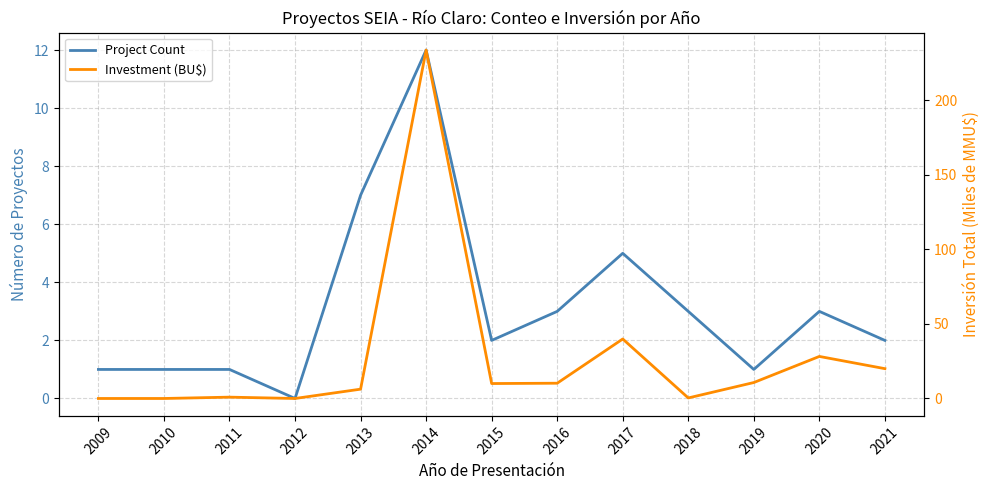

Rank the series by their average value, from lowest to highest.

Project Count, Investment (BU$)